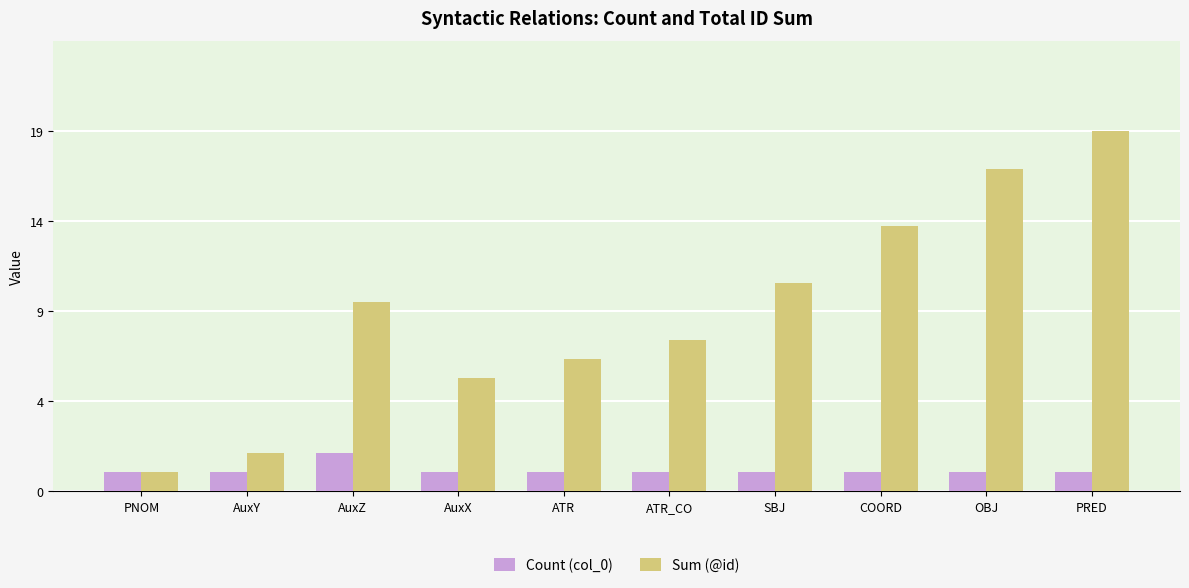

List the series in order of their peak value, lowest first.

Count (col_0), Sum (@id)